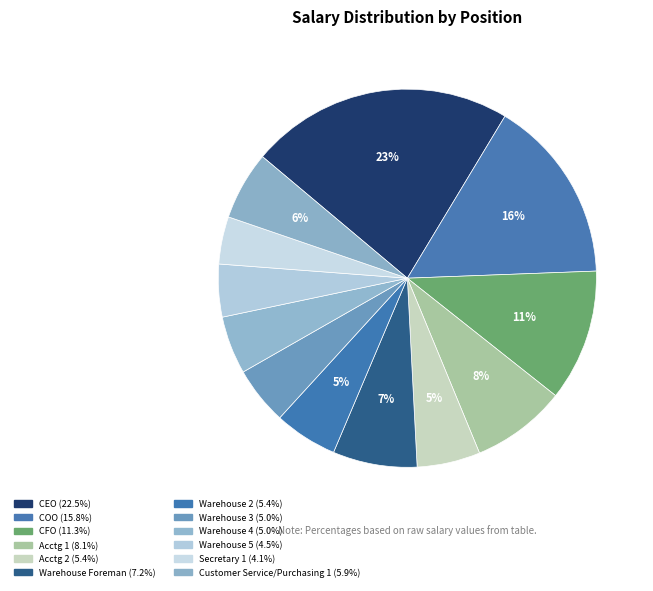

What percentage is the Acctg 2 slice, to the nearest percent?

5%